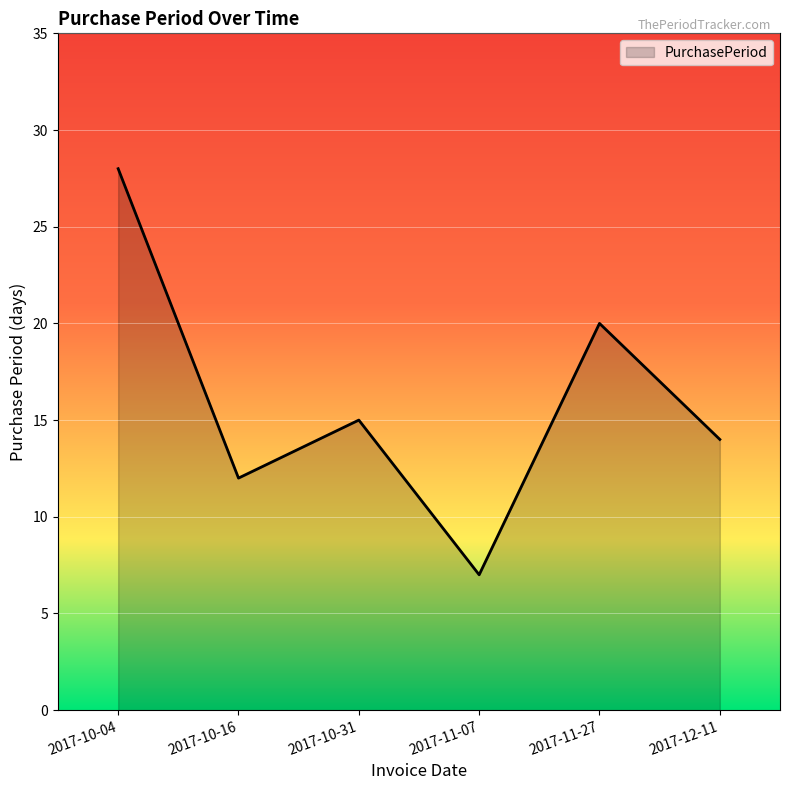

What position from the right is 2017-10-04?

6